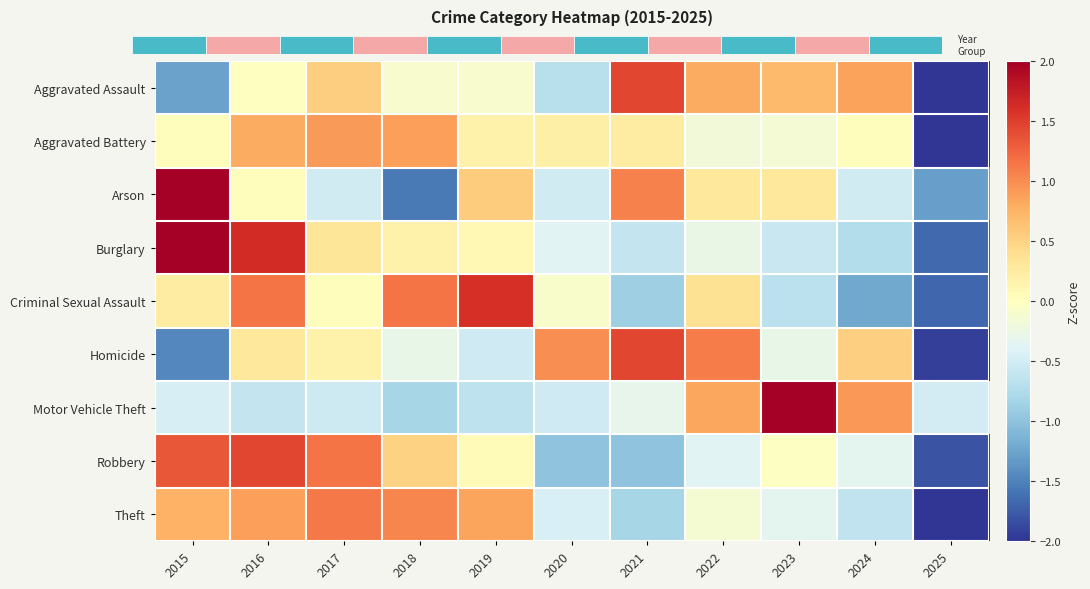

At which category is the sum across all series the highest?

2016